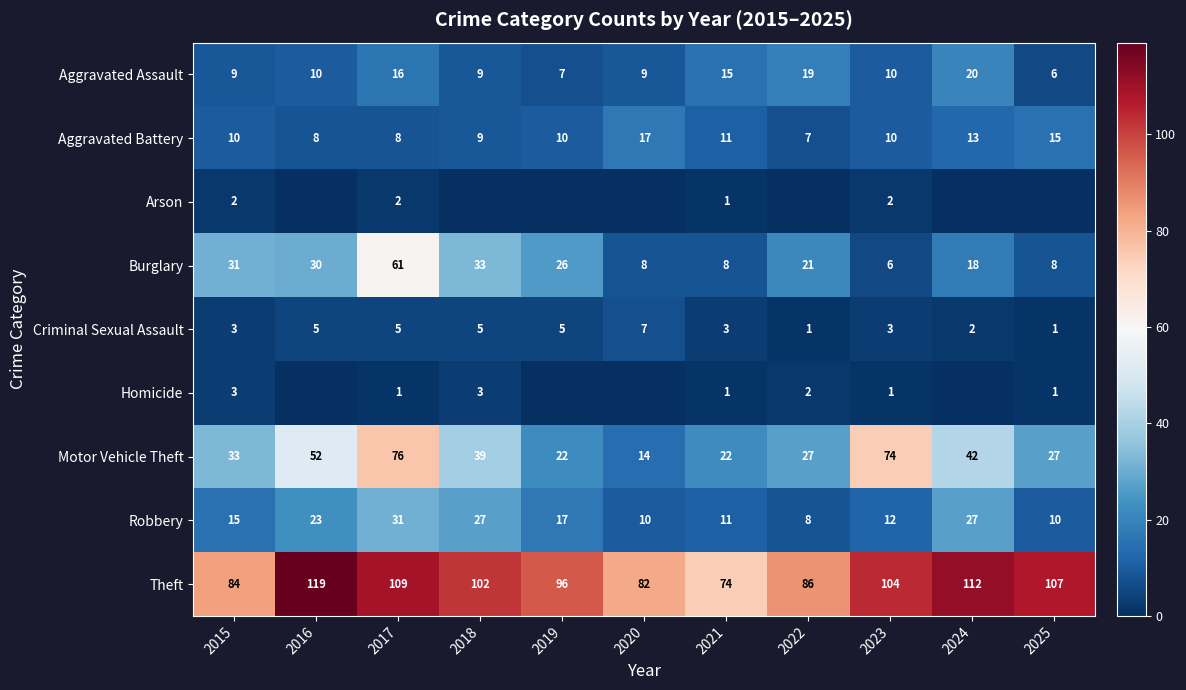

Is the value of Robbery at 2016 greater than the value of Criminal Sexual Assault at 2021?

Yes